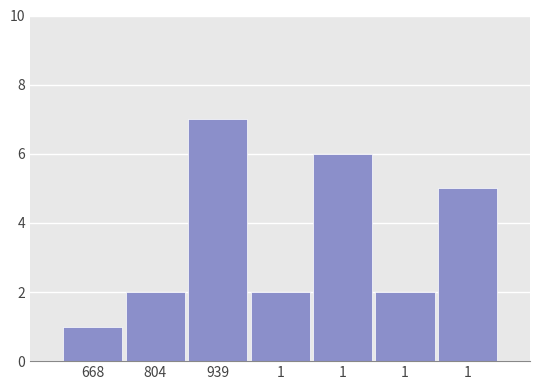

Does the chart contain any negative values?

No